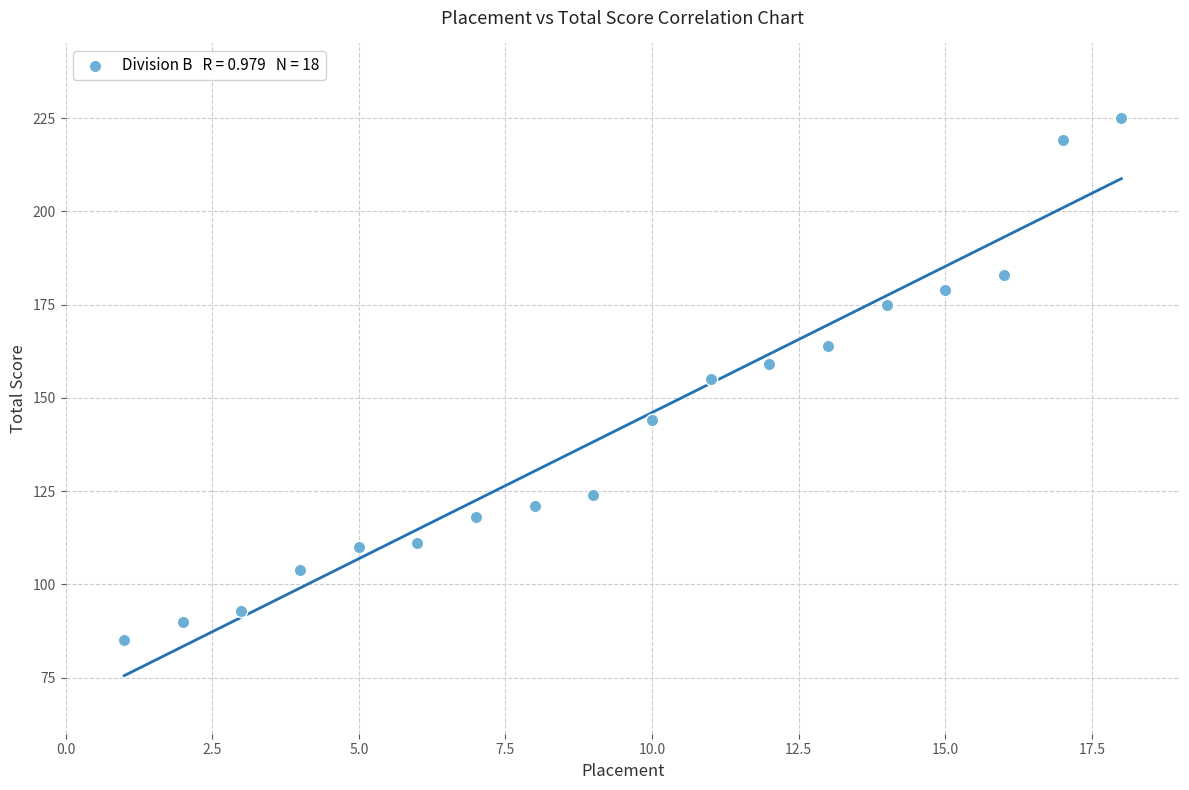

What is the range of Y values (max minus min)?

140